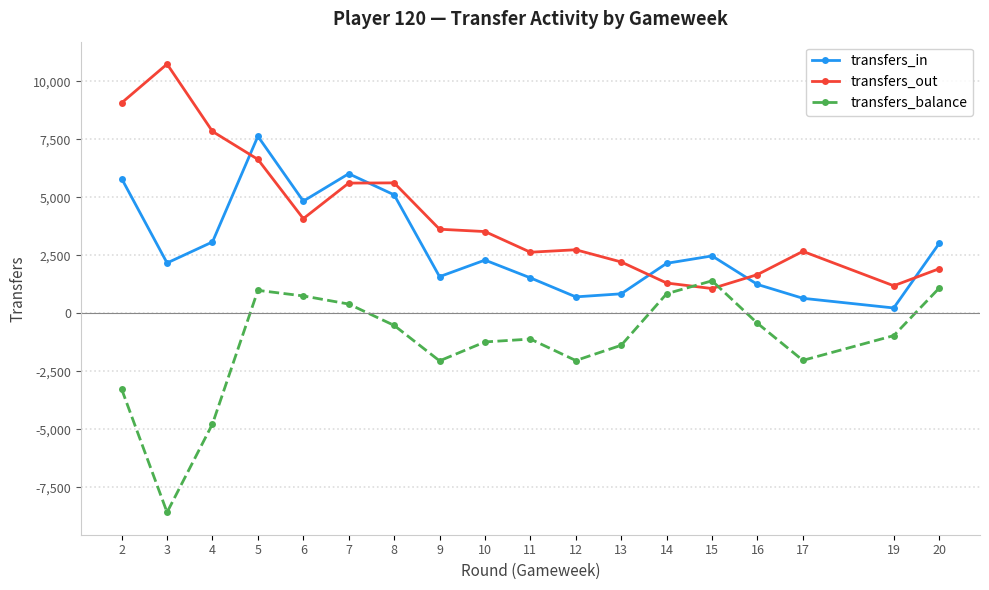

True or false: transfers_balance and transfers_in cross at least once.

False